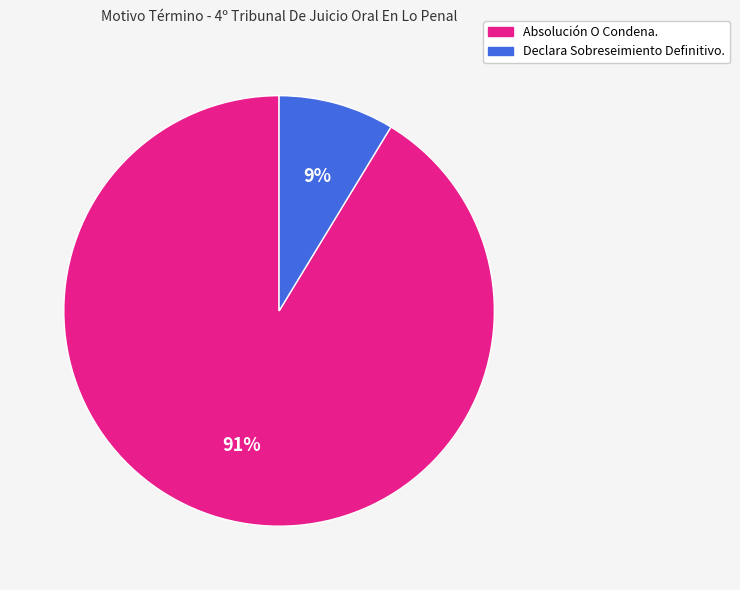

True or false: Absolución O Condena. accounts for 99% of the total.

False